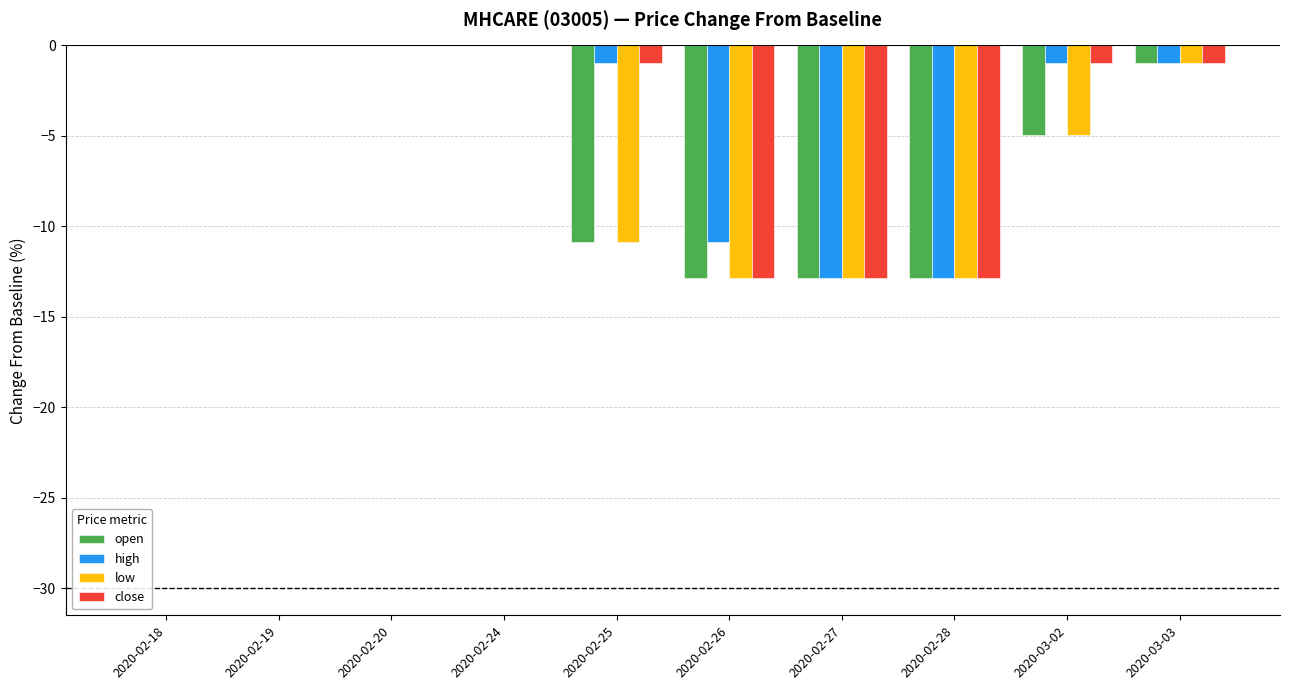

Is the value of high at 2020-03-02 greater than the value of open at 2020-03-02?

Yes